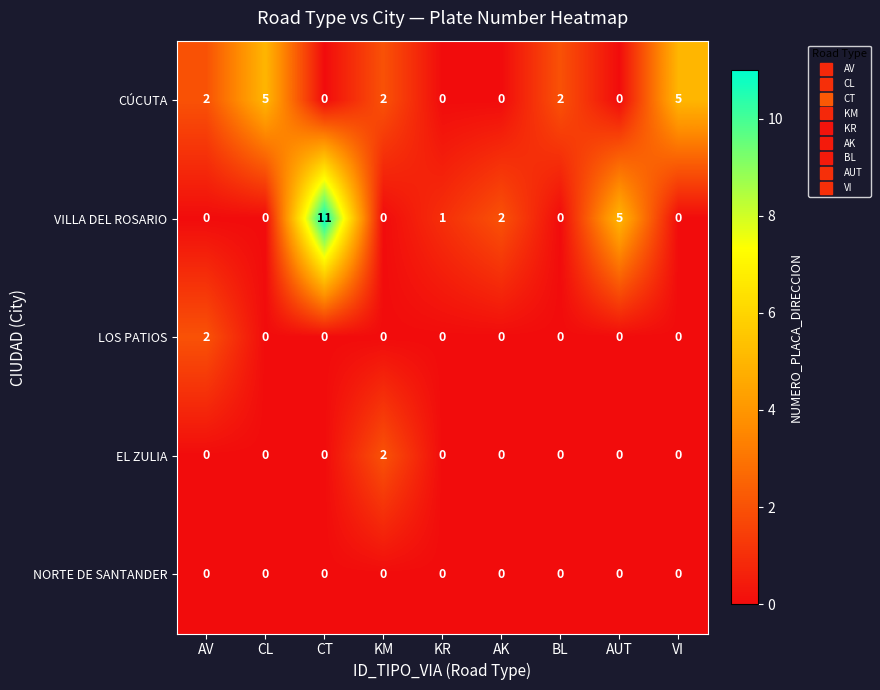

Which series has the widest spread of values?

VILLA DEL ROSARIO